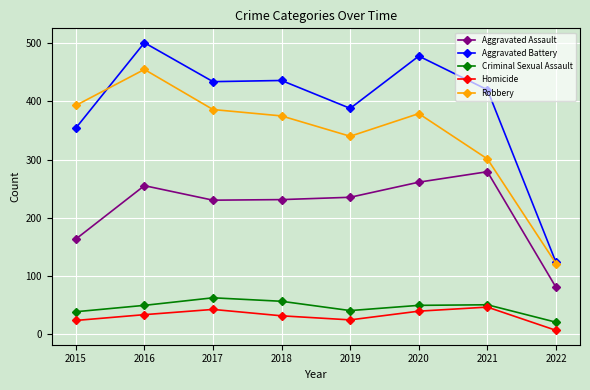

What is the value of the Robbery point at the 7th from the left?

301